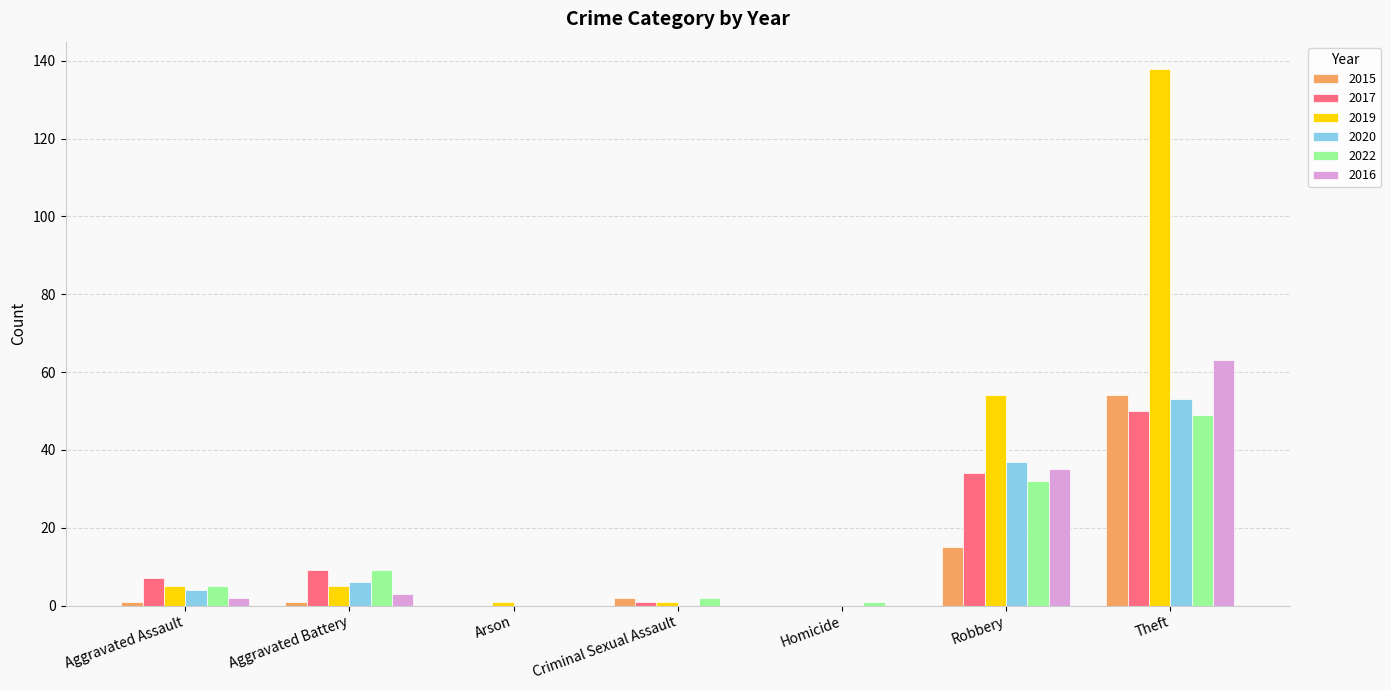

What is the greatest value displayed?

138